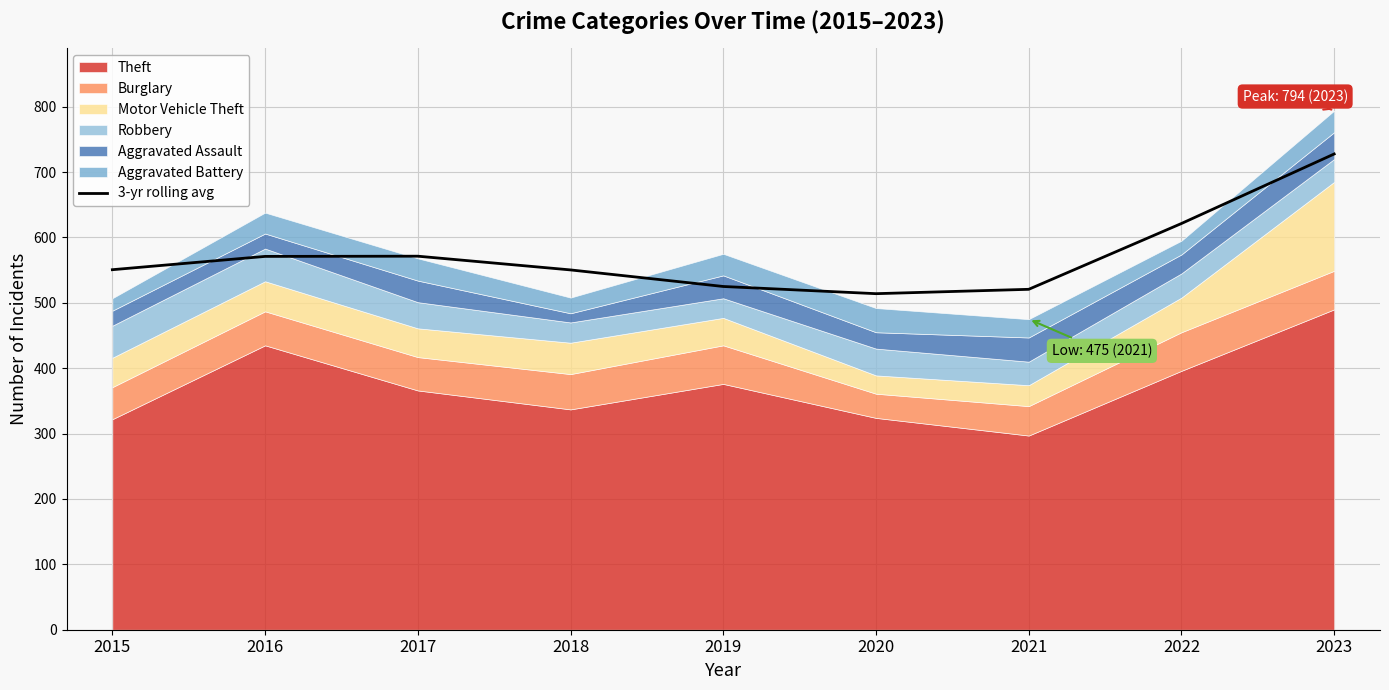

What is the lowest value of the 3-yr rolling avg series?

514.0